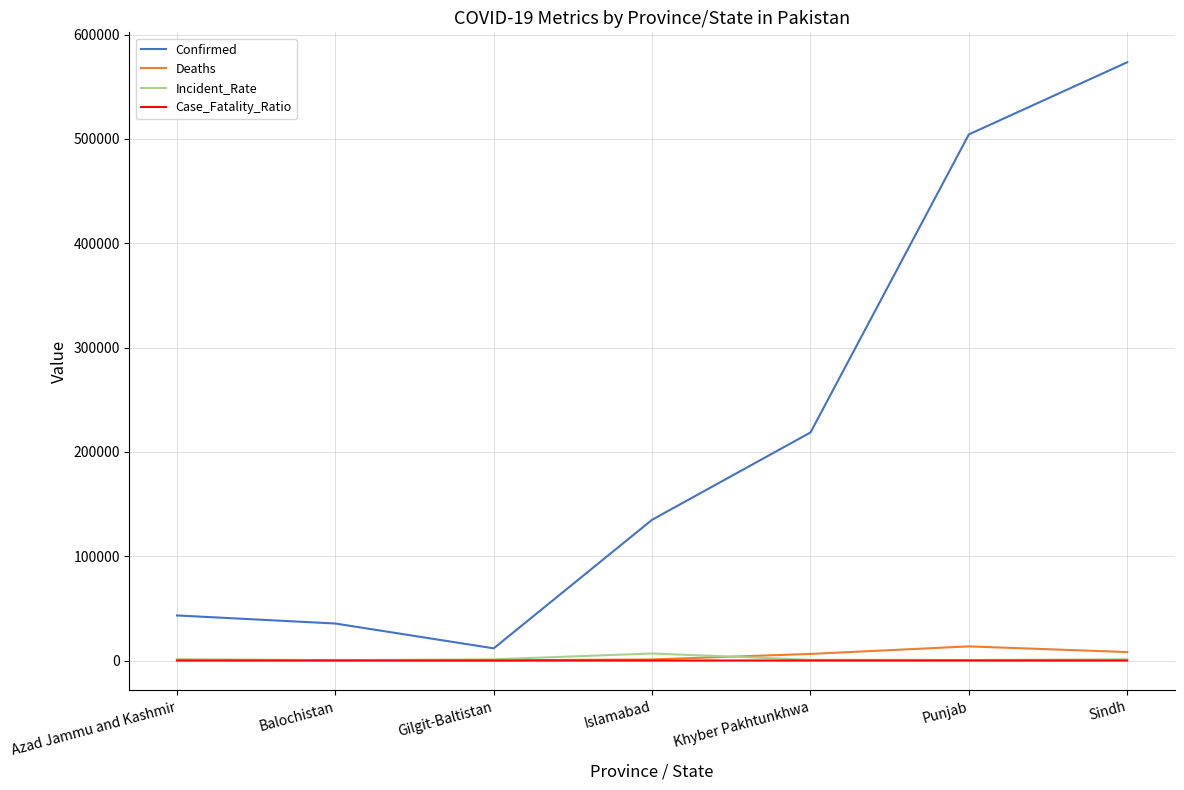

How many categories are shown in the chart?

7